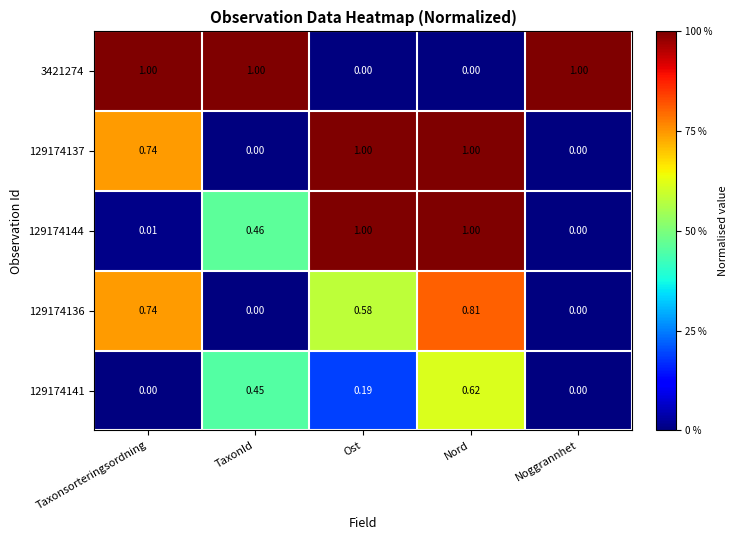

Where is 129174144 nearest to the value 0?

Noggrannhet